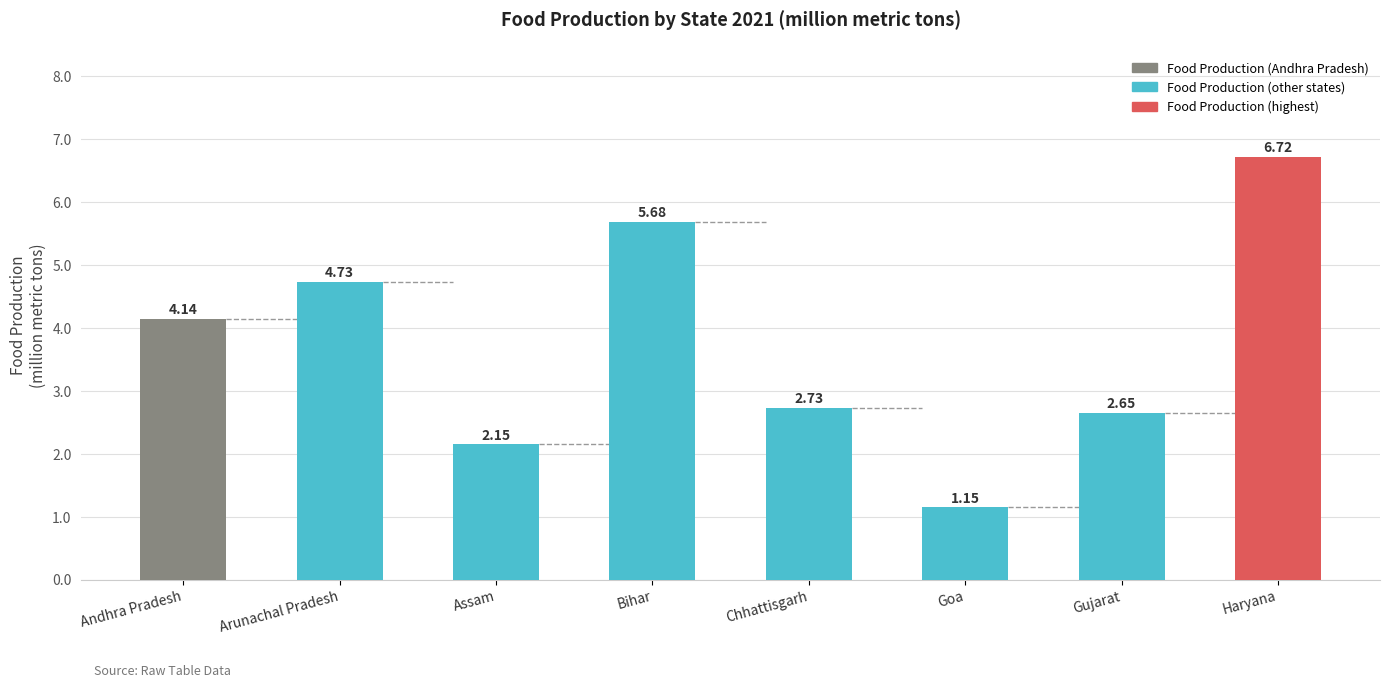

At which category does the chart reach its minimum across all series?

Goa